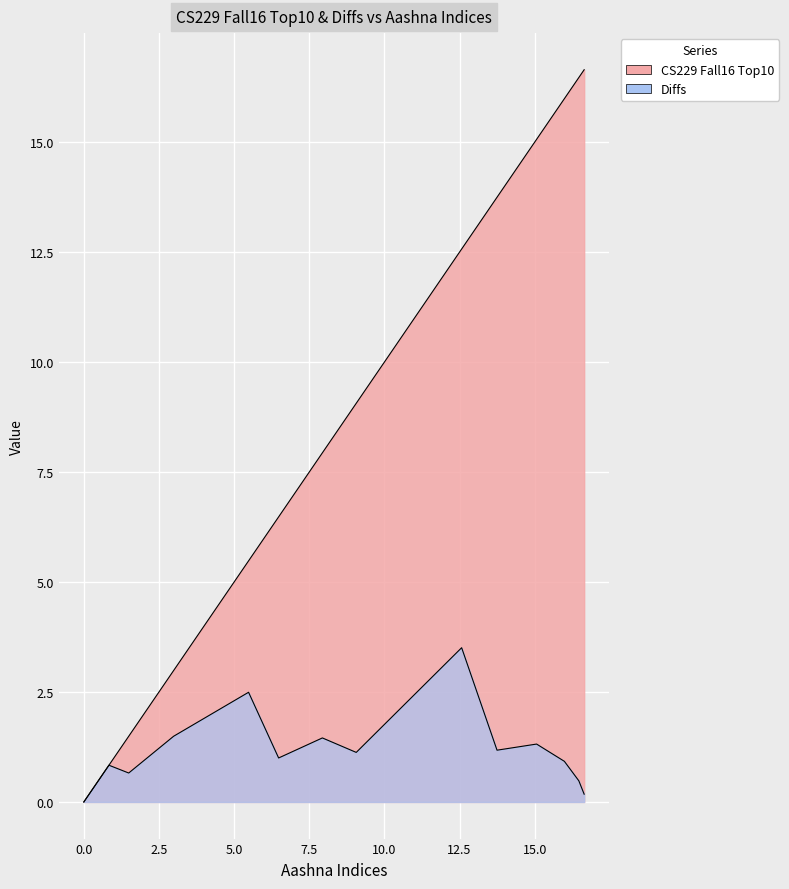

What is the difference between the second highest and minimum values in the CS229 Fall16 Top10 series?

16.5